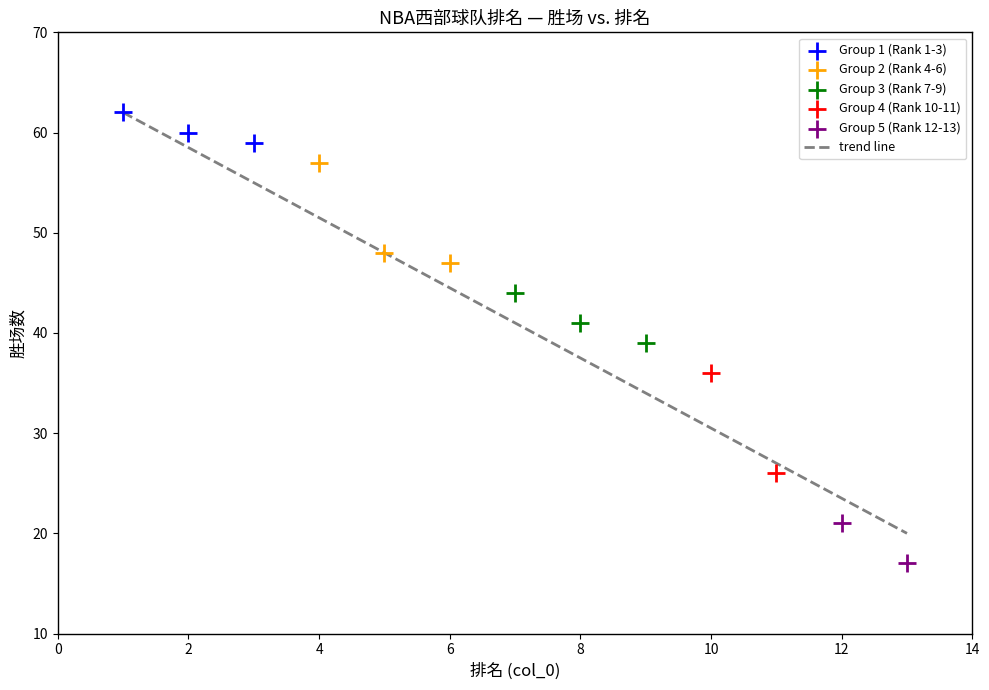

Which series reaches the minimum Y coordinate?

Group 5 (Rank 12-13)